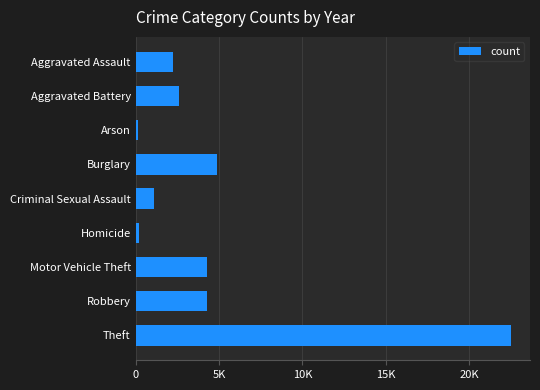

Are the bars horizontal?

Yes